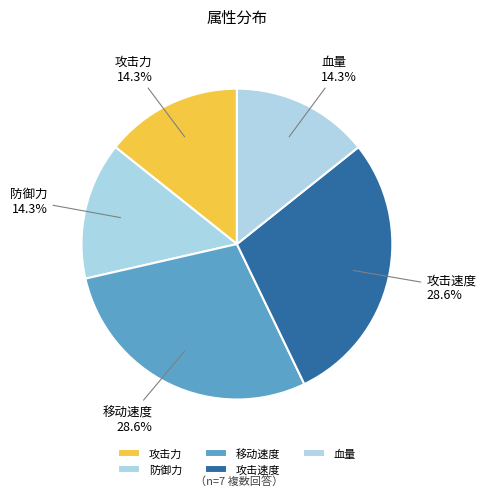

Is there a majority slice in this chart?

No